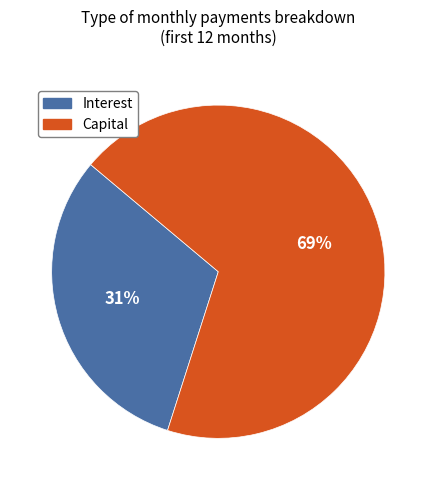

Do Capital and Interest together represent more than half of the pie?

Yes